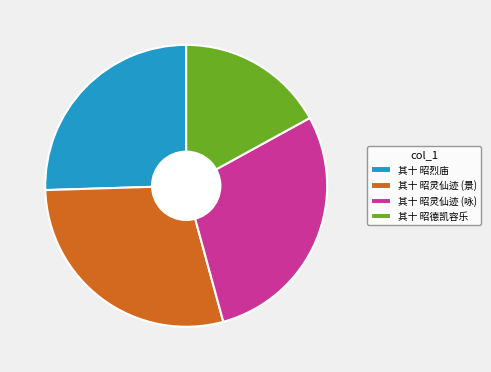

Do 其十 昭灵仙迹 (咏) and 其十 昭烈庙 together represent more than half of the pie?

Yes